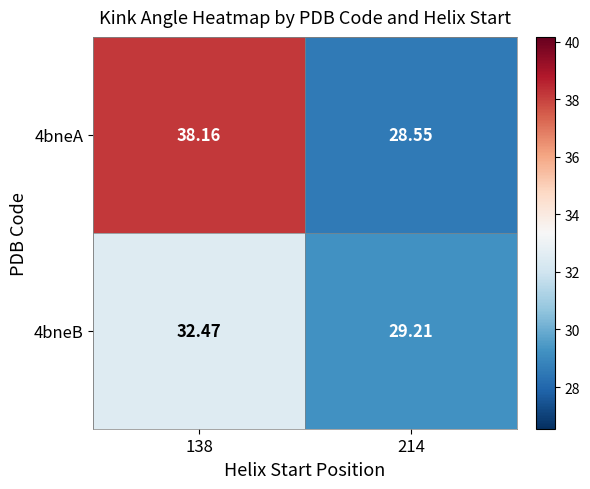

Is the value of 4bneA at 138 greater than the value of 4bneB at 138?

Yes